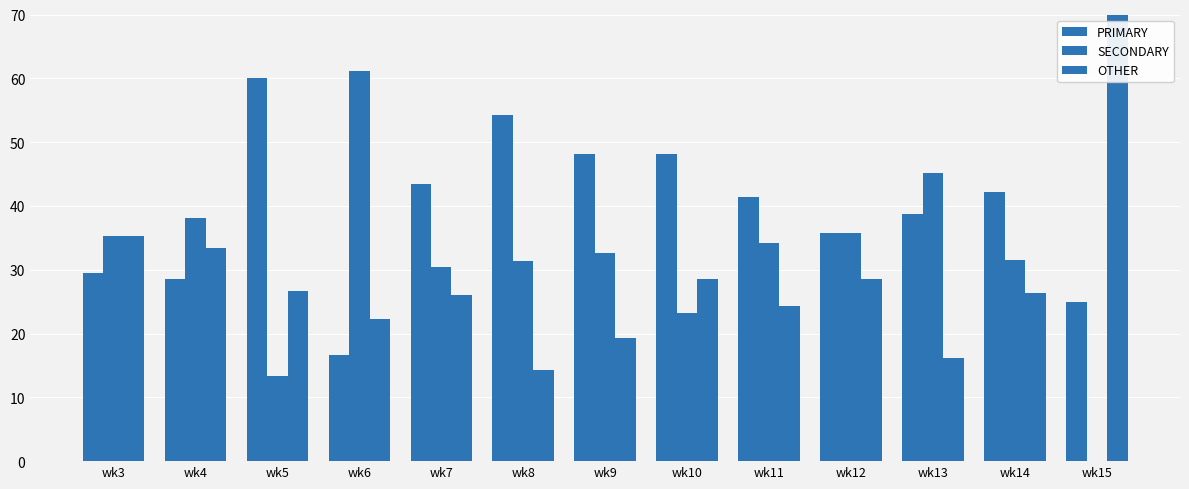

List the series in order of their overall mean, lowest first.

OTHER, SECONDARY, PRIMARY